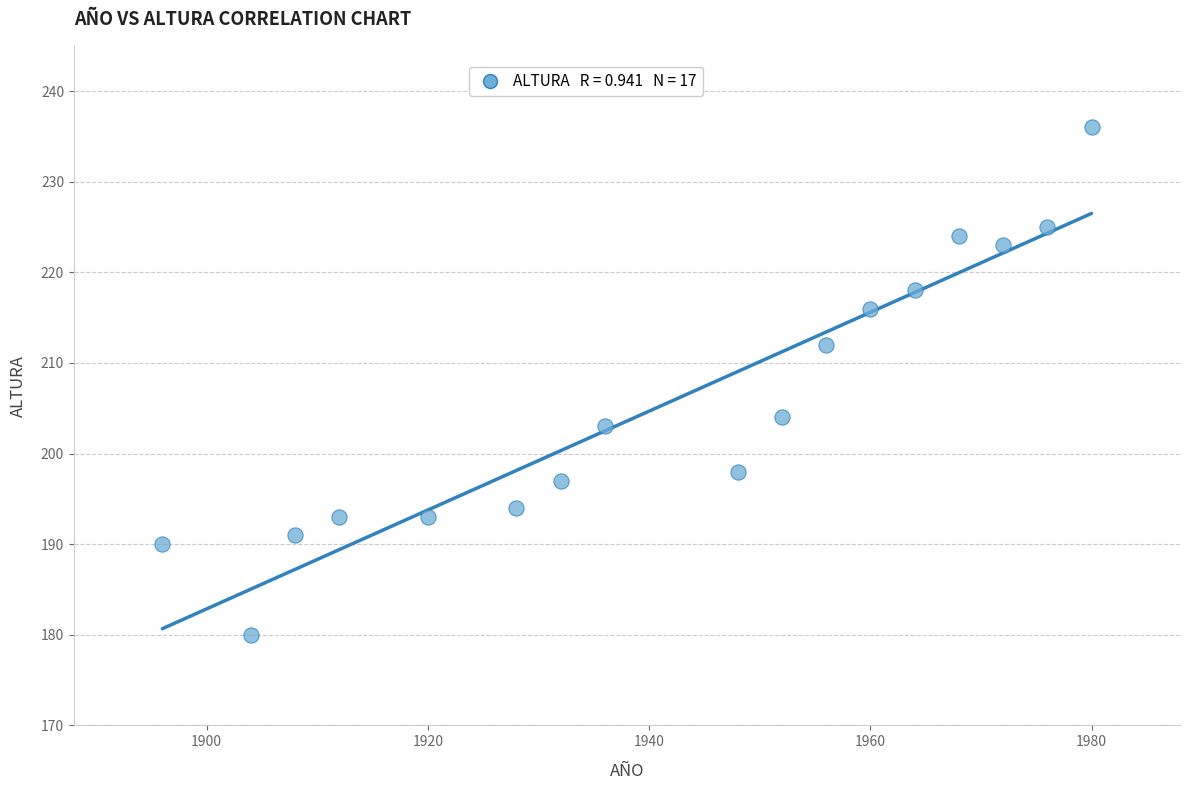

What is the range of X values (max minus min)?

84